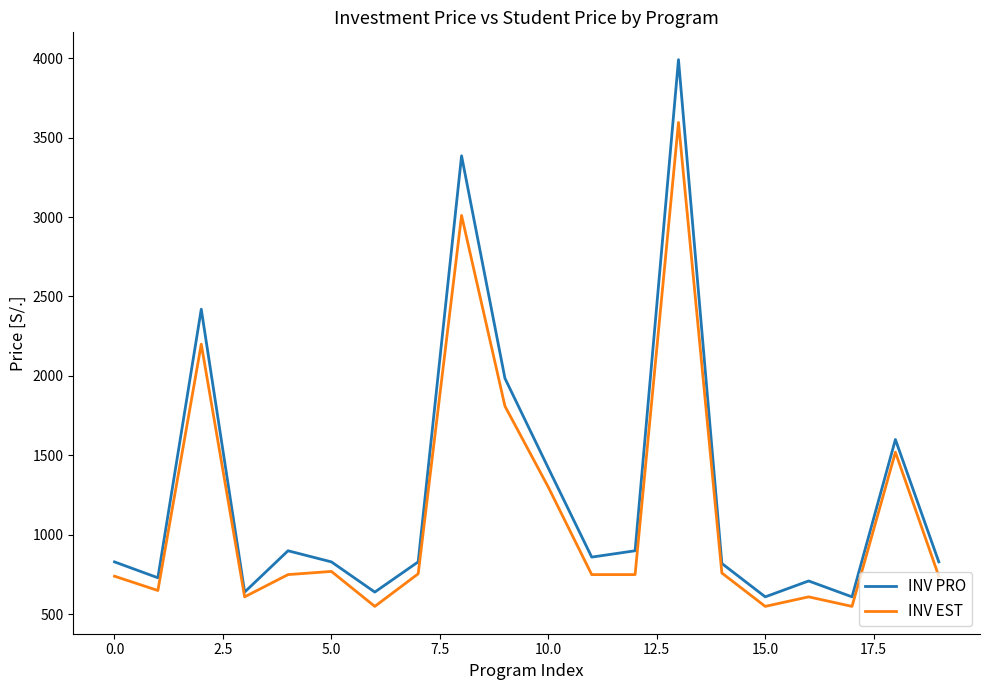

What is the highest value of the INV EST series?

3595